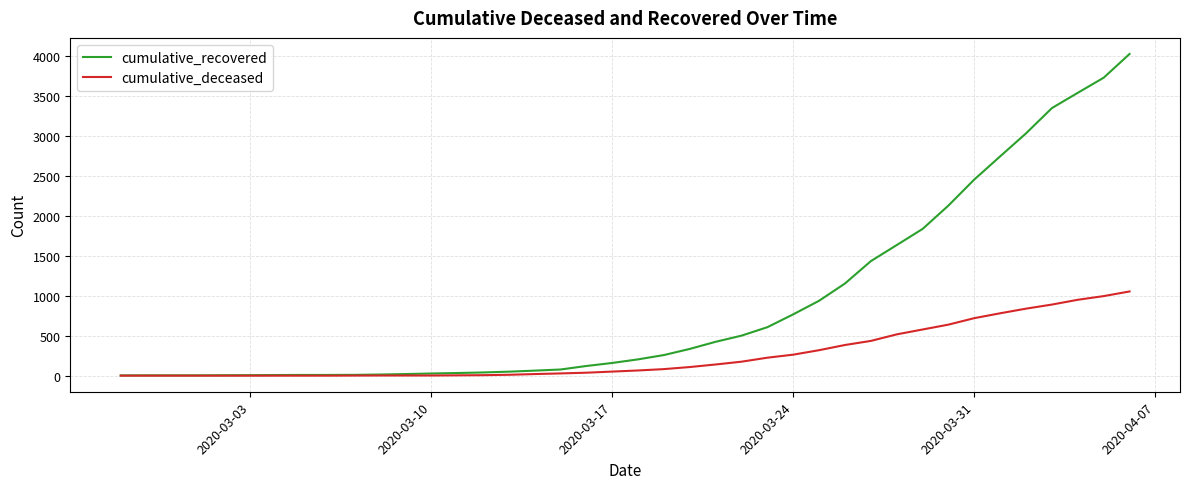

Which series has the widest spread of values?

cumulative_recovered